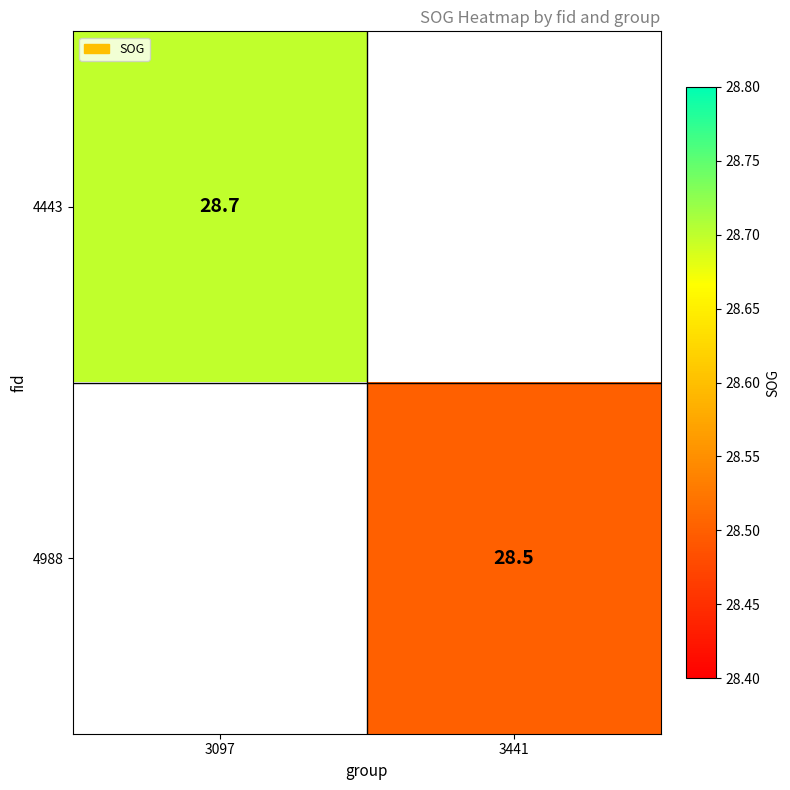

How many series are shown in this chart?

2